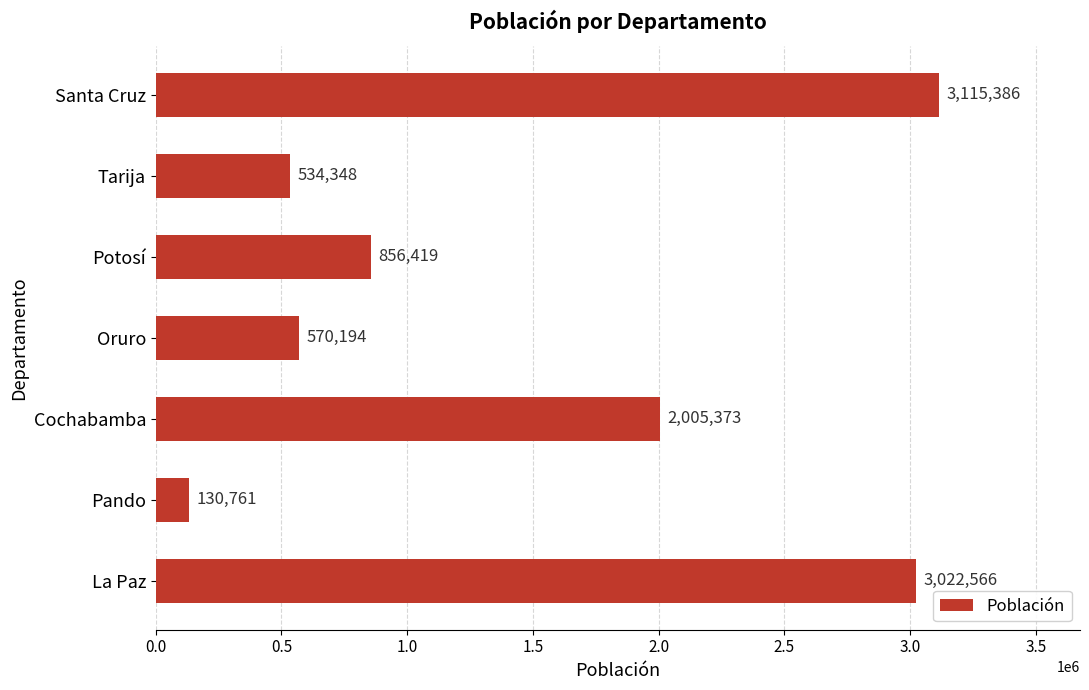

The value at Santa Cruz is 3115386. True or false?

True